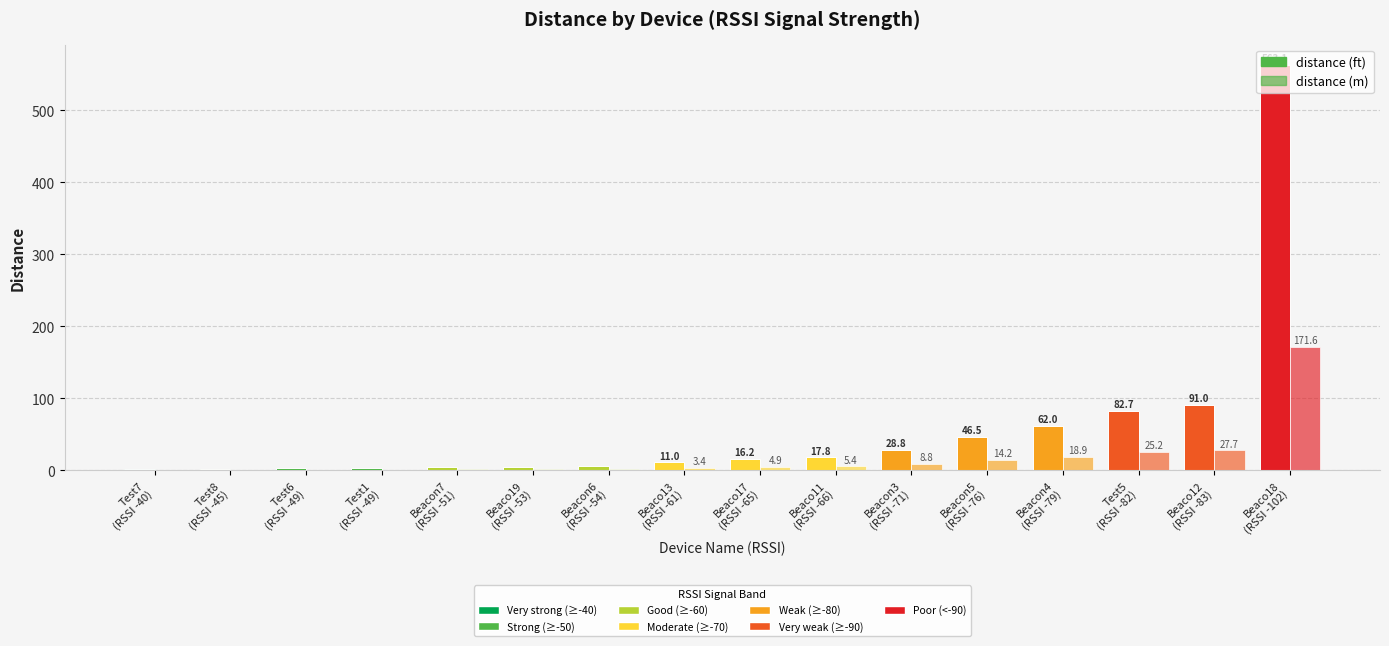

Count the number of categories in the chart.

16